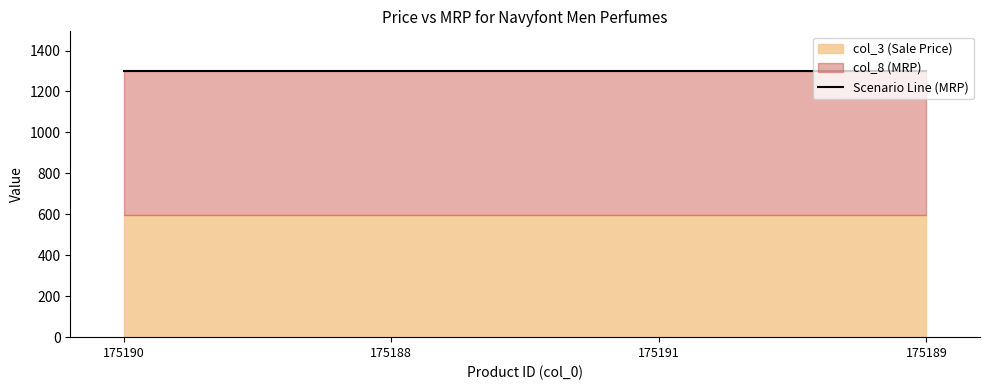

True or false: col_3 and col_8 cross at least once.

False